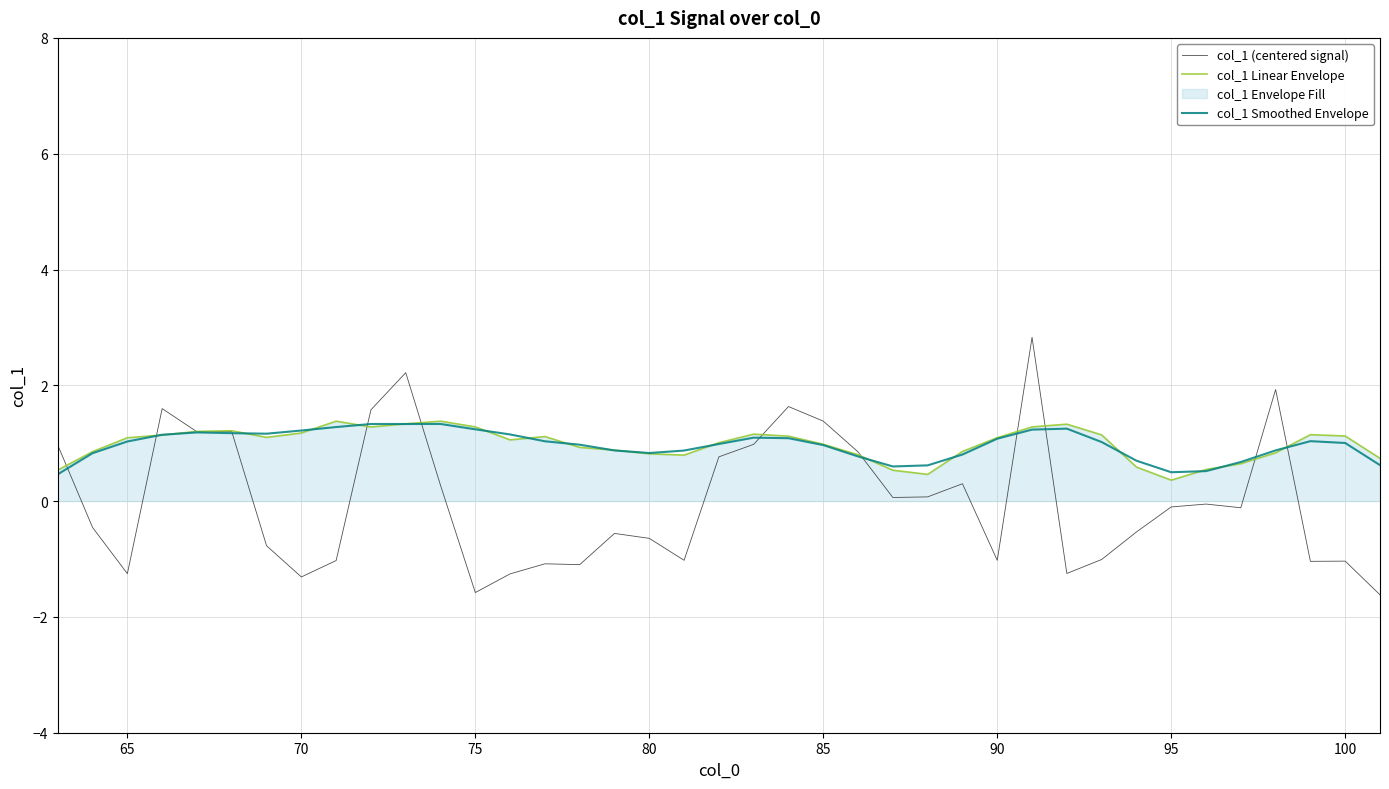

Count the number of data series in this chart.

3